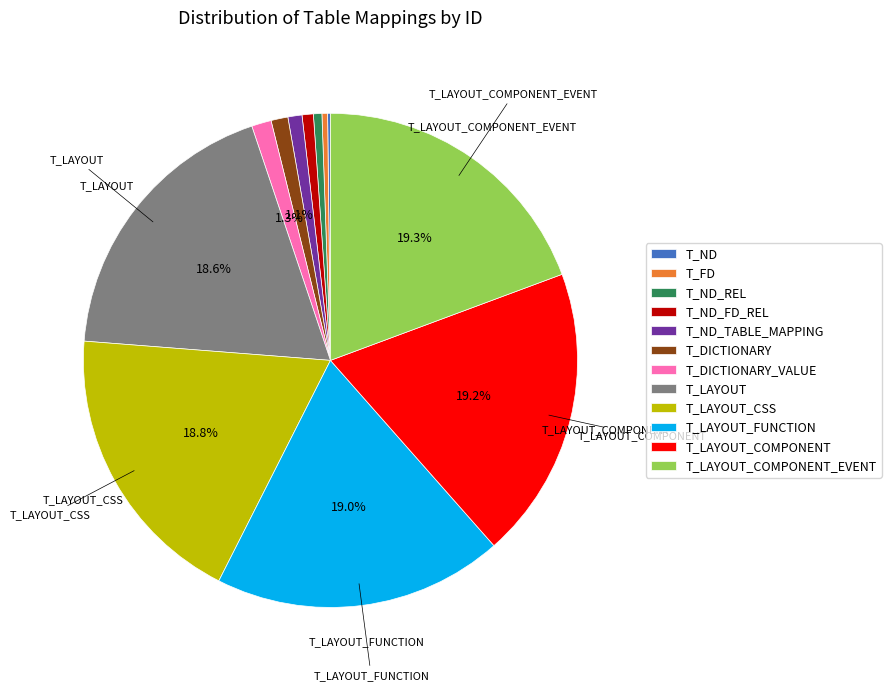

Does T_LAYOUT account for over 50% of the chart?

No